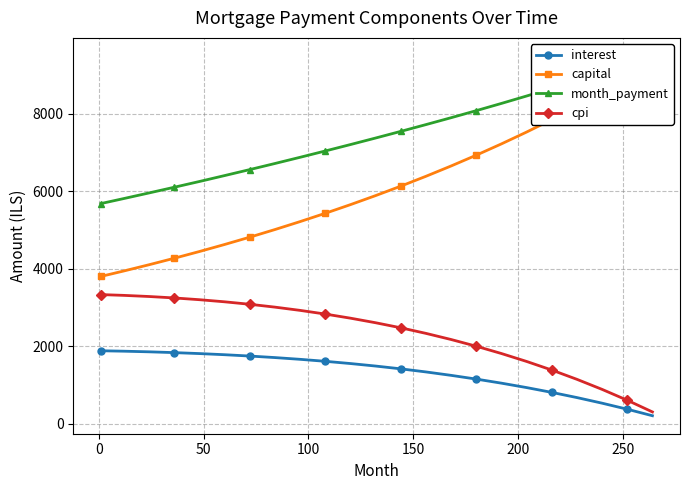

True or false: interest and month_payment cross at least once.

False